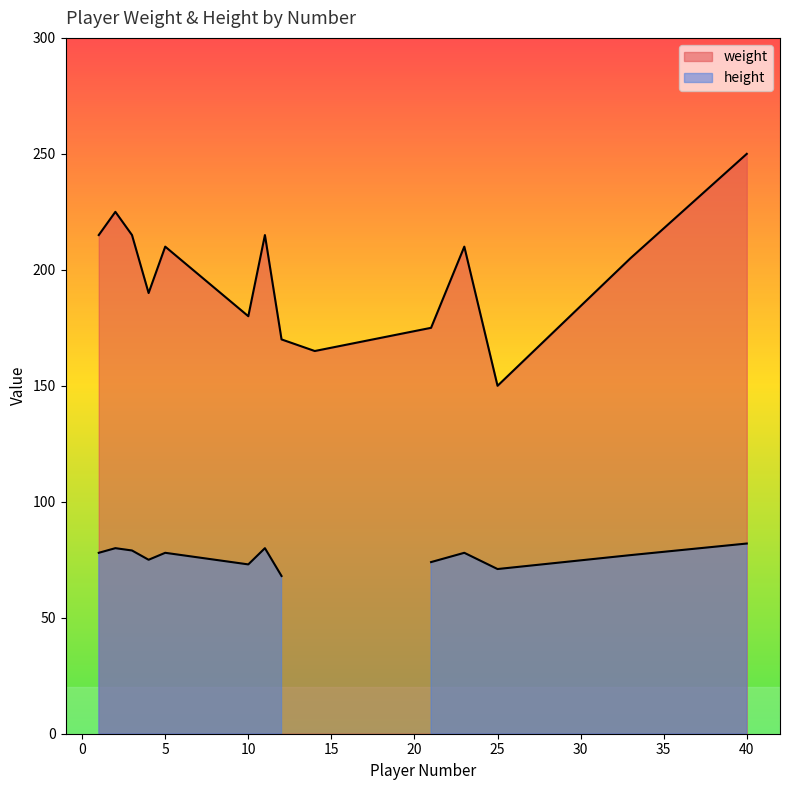

What position from the right is 12?

5